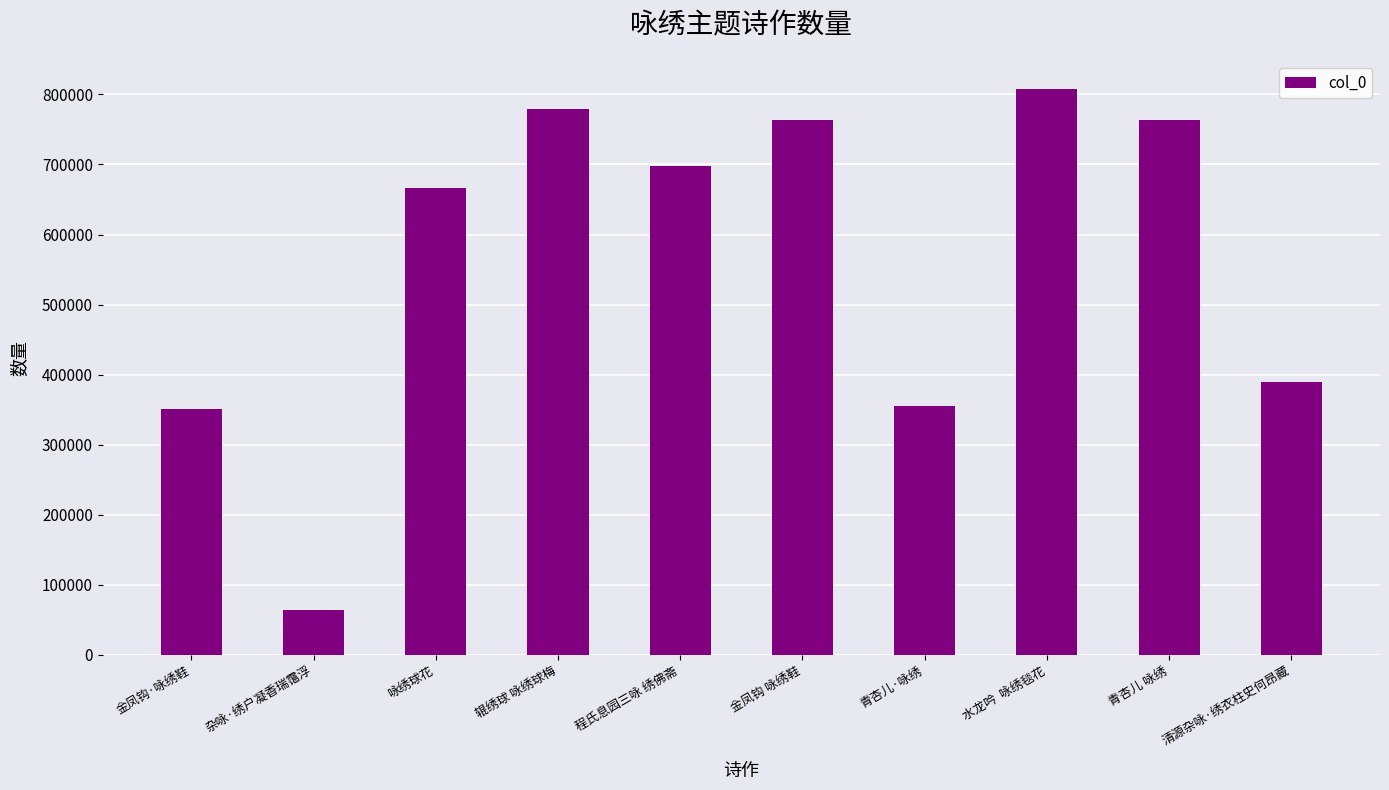

What is the value of the 9th bar from the left?

763938